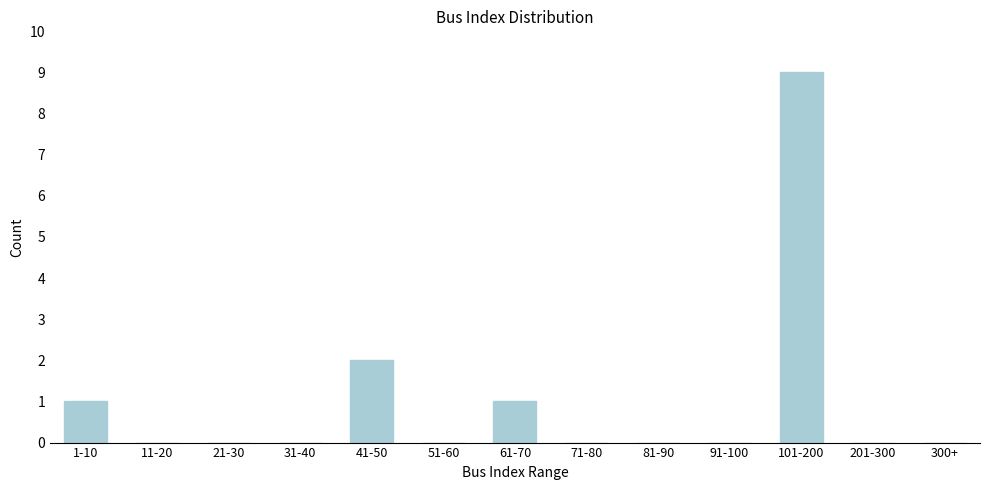

Reading right to left, transcribe all the data shown in this chart.

300+=0	201-300=0	101-200=9	91-100=0	81-90=0	71-80=0	61-70=1	51-60=0	41-50=2	31-40=0	21-30=0	11-20=0	1-10=1